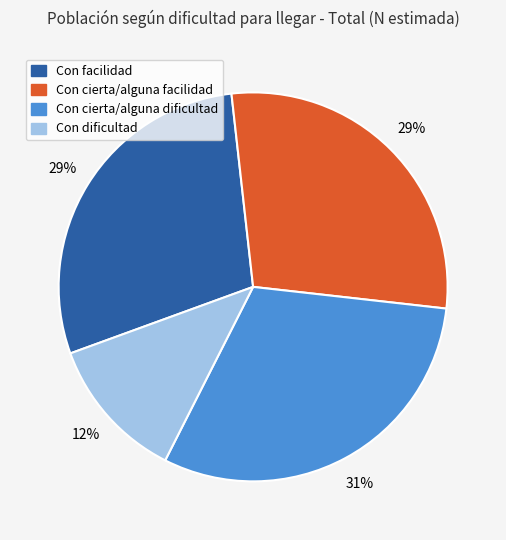

To the nearest percent, what is the difference between the largest and smallest slice percentages?

19%